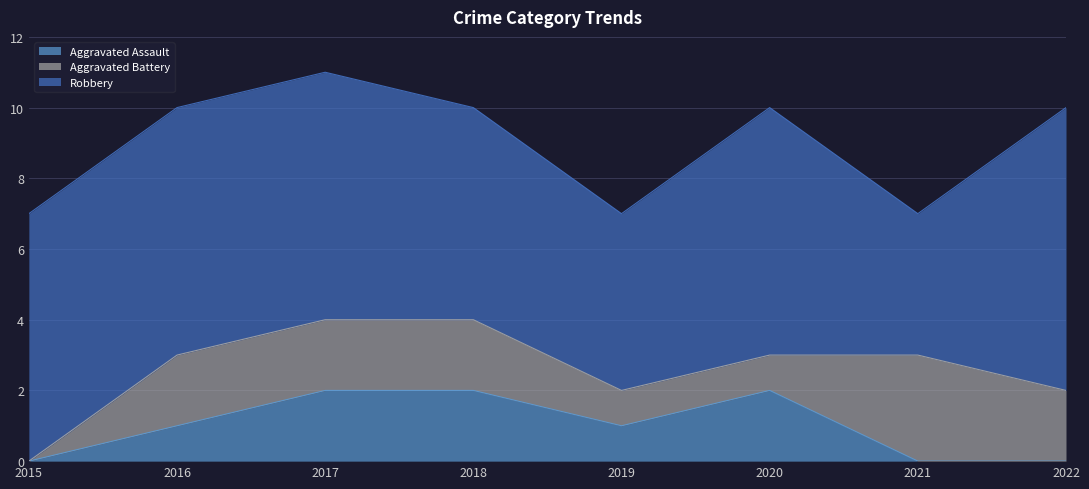

List the labels in order of Robbery value, smallest first.

2021, 2019, 2018, 2015, 2016, 2017, 2020, 2022